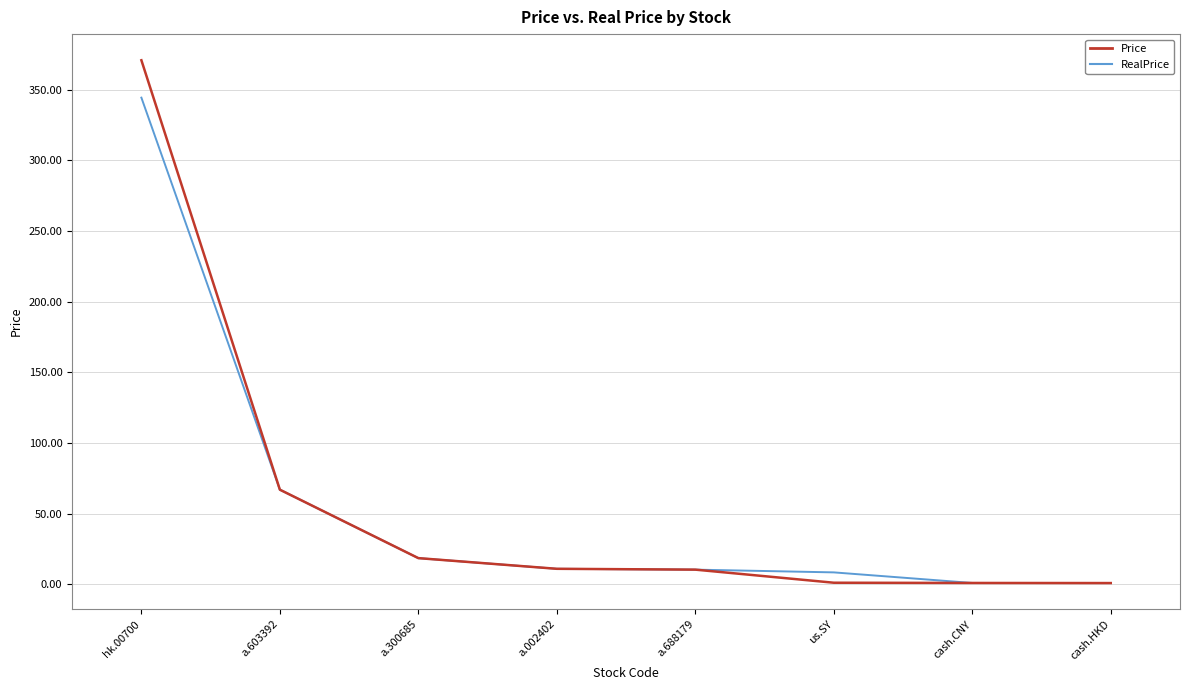

Is the value of Price at a.603392 greater than the value of RealPrice at cash.CNY?

Yes